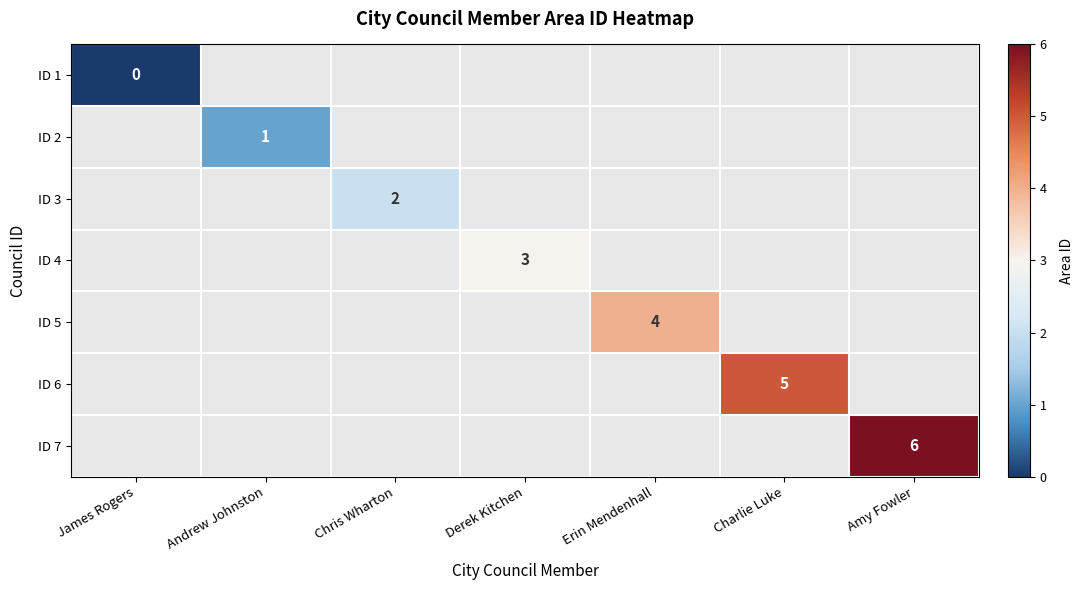

Is it true that ID 4 equals 5 at Derek Kitchen?

False